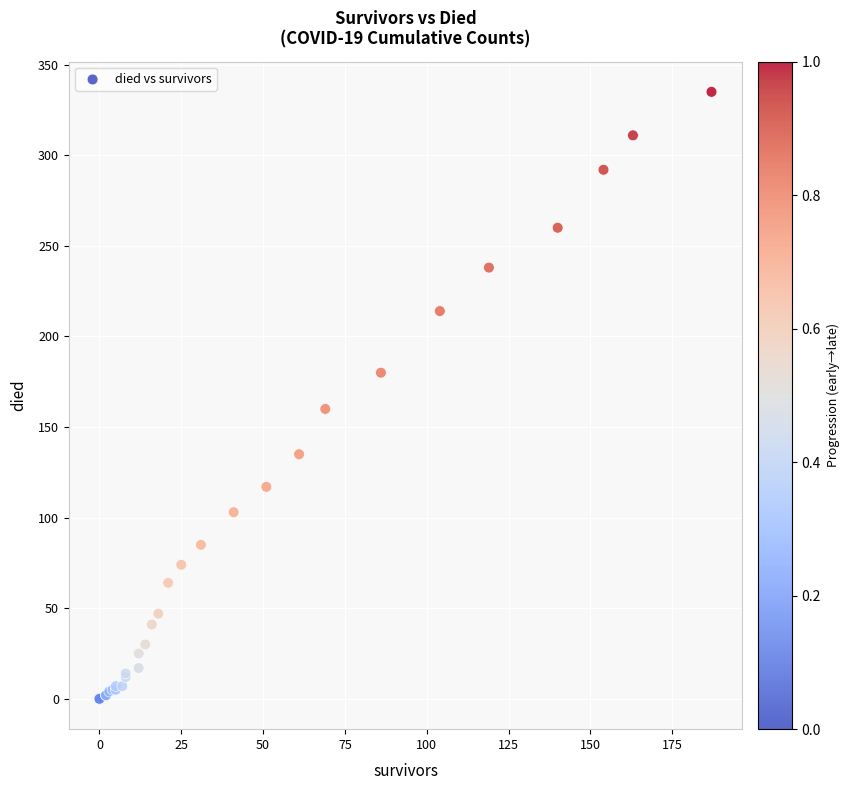

What Y value in the scatter plot is closest to 167?

160